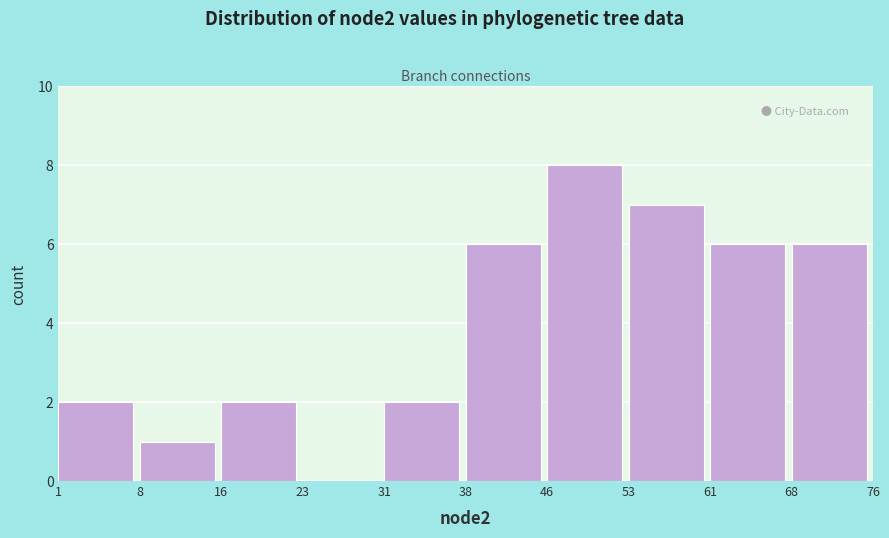

What is the height of the bar covering 38 to 46 on the x-axis? The values are not printed on the chart, so give them approximately, as read against the axis.

6